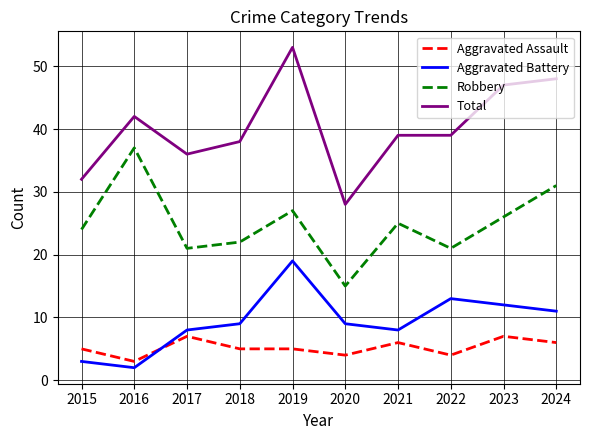

At which category is the sum across all series the highest?

2019